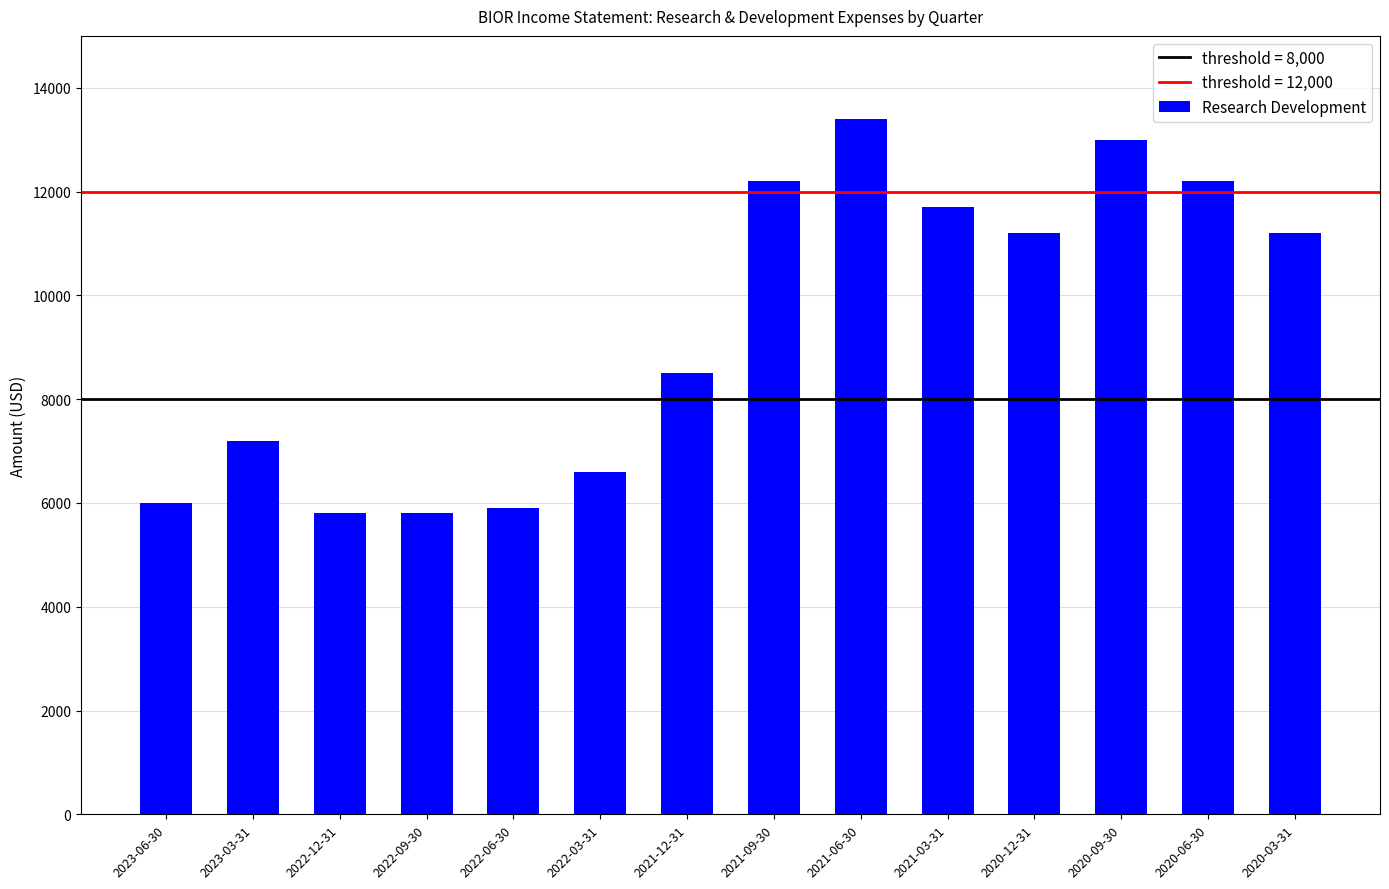

What is the greatest value displayed?

13400